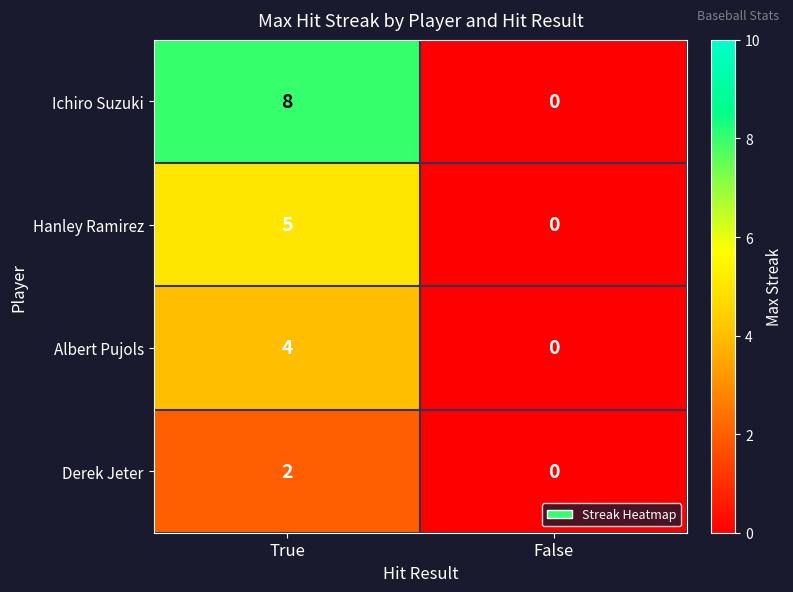

What is the difference between the Ichiro Suzuki values at False and True?

8